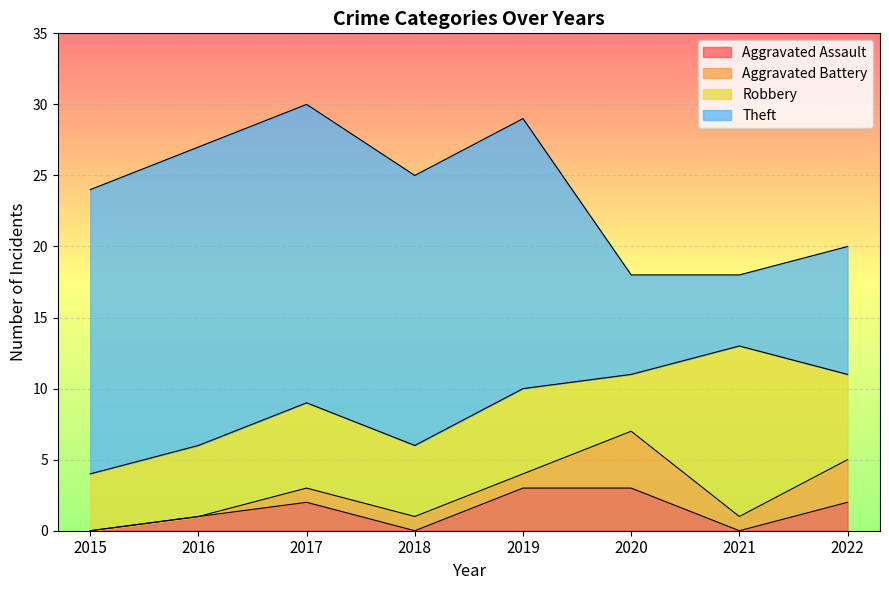

Is the value of Aggravated Battery at 2020 greater than the value of Aggravated Assault at 2019?

Yes